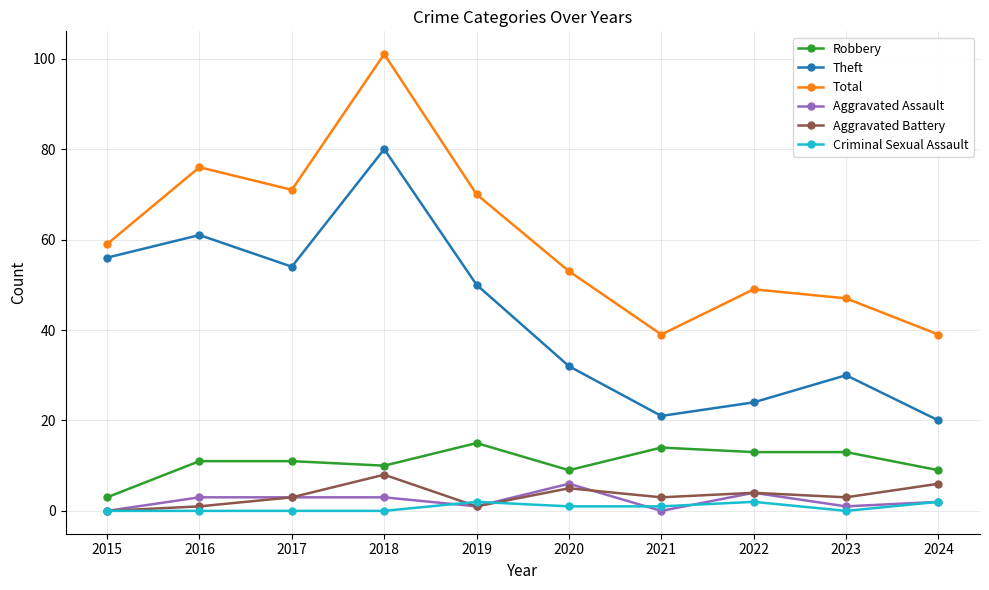

How many interior local valleys does the Total series have?

2